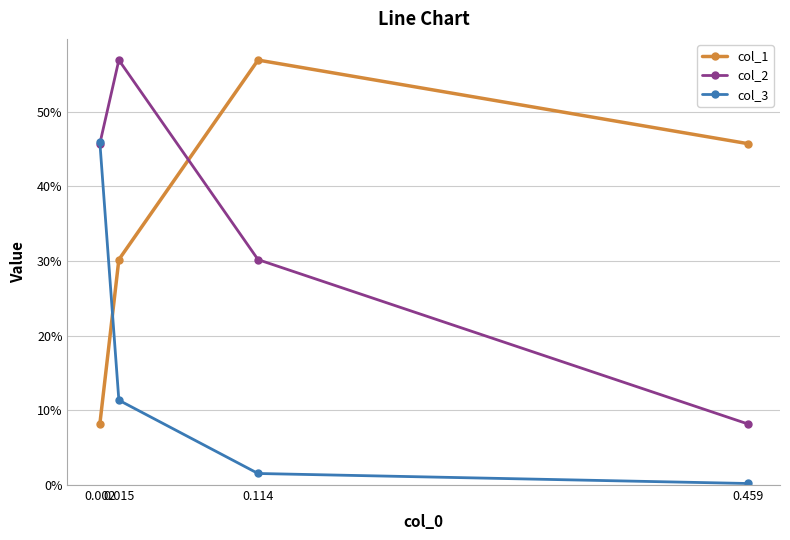

Which series has the largest range (max minus min)?

col_2